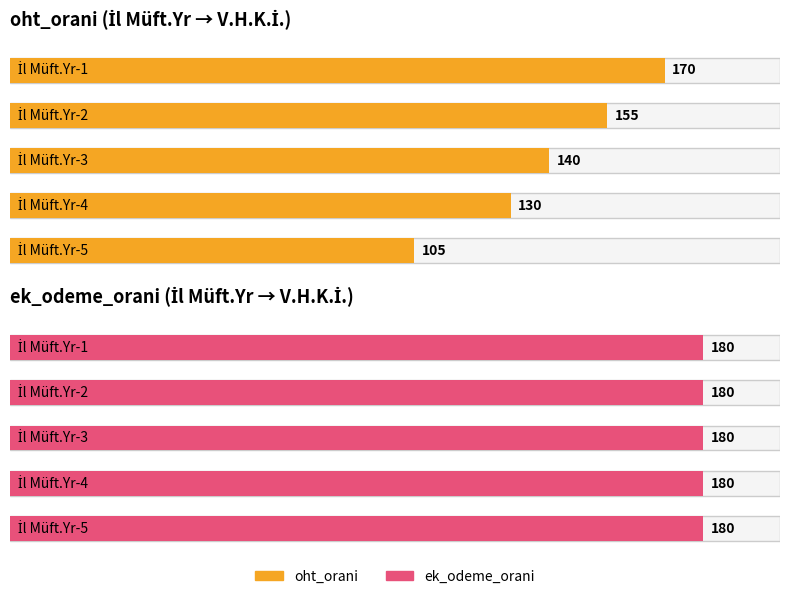

Where does the oht_orani series first go above 100?

İl Müft.Yr-1